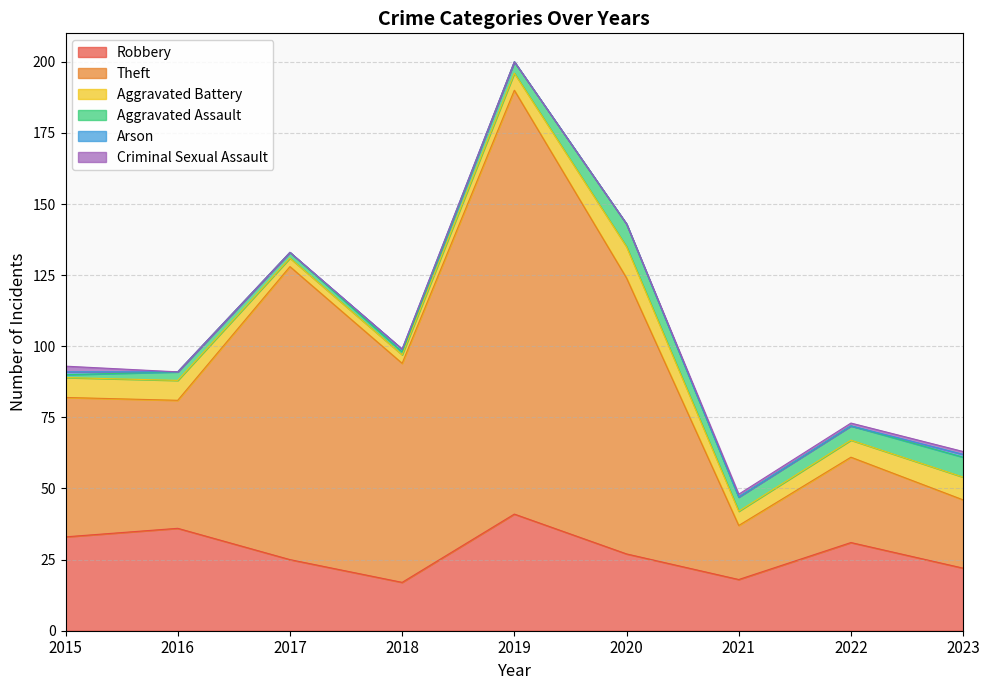

The value of Robbery at 2020 is 27. True or false?

True